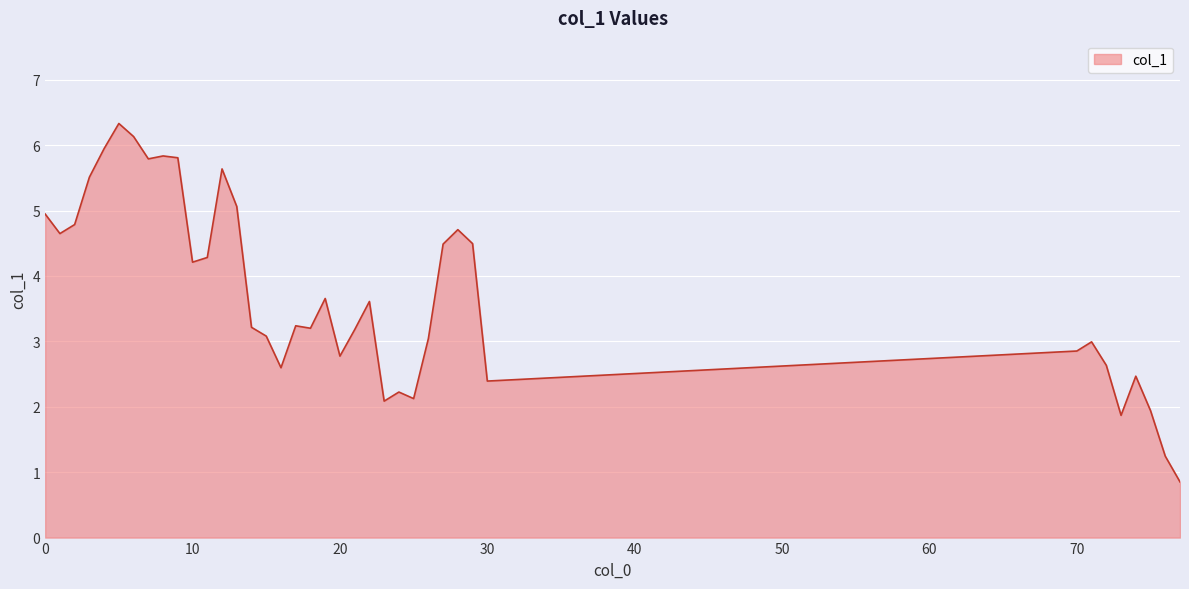

What is the smallest value displayed?

0.9